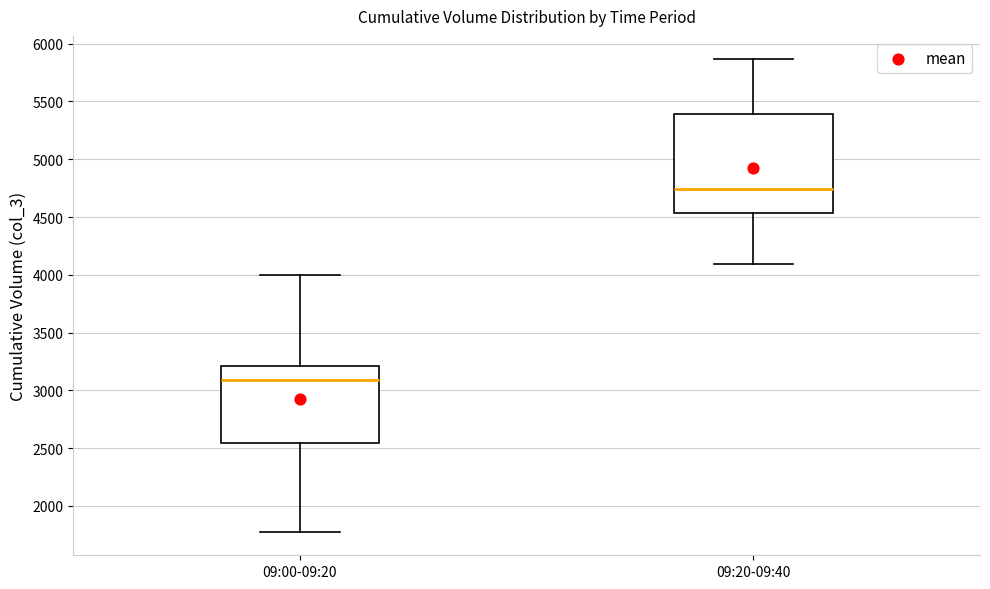

Reading left to right, read every box against the y-axis: the position of its median line, the range the box covers, and the ends of its whiskers. The values are not printed on the chart, so give them approximately, as read against the axis.

09:00-09:20: median 3100, box 2550 to 3200, whiskers 1800 to 4000
09:20-09:40: median 4750, box 4550 to 5400, whiskers 4100 to 5850